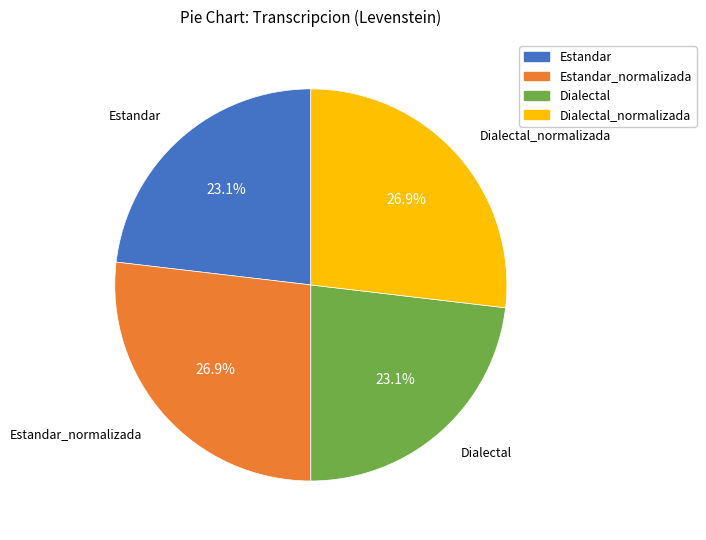

Is there any slice that represents more than half of the pie?

No